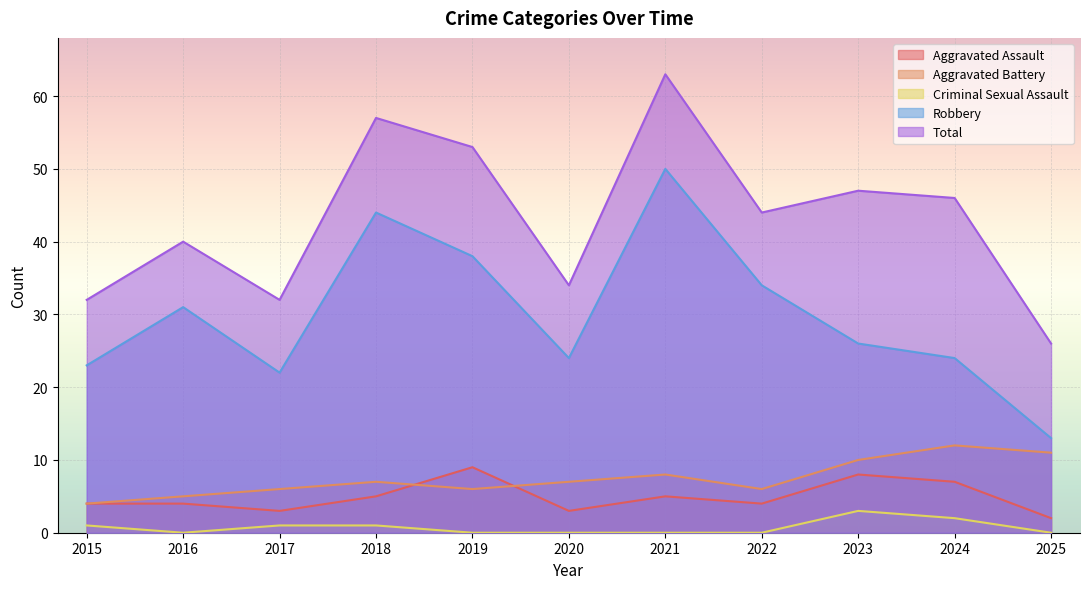

What is the value of the Robbery point at the 3rd from the left?

22